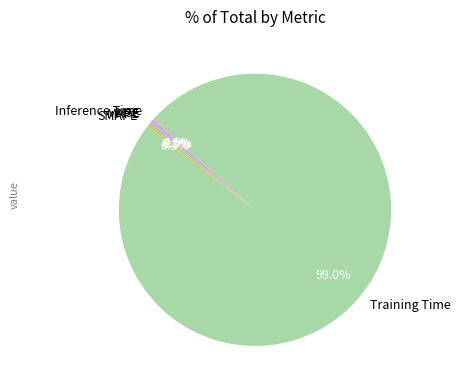

Which category has the biggest portion of the pie?

Training Time